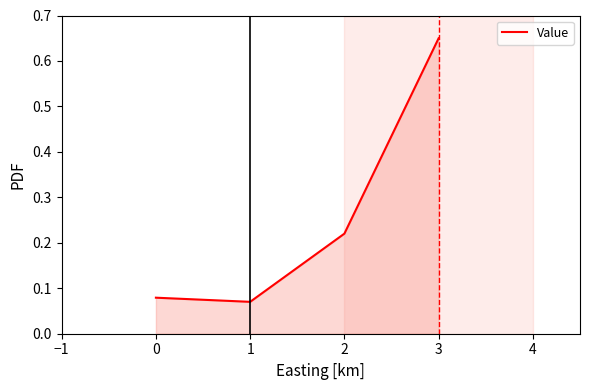

Does the chart have visible grid lines?

No